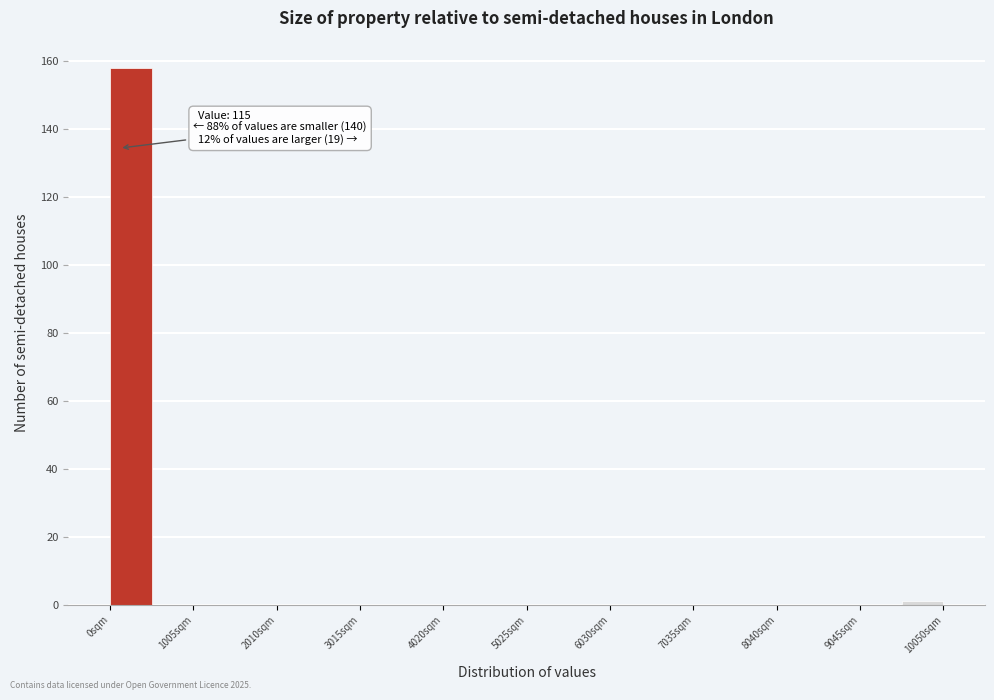

Read against the x-axis, roughly where is the centre of the tallest bar?

200